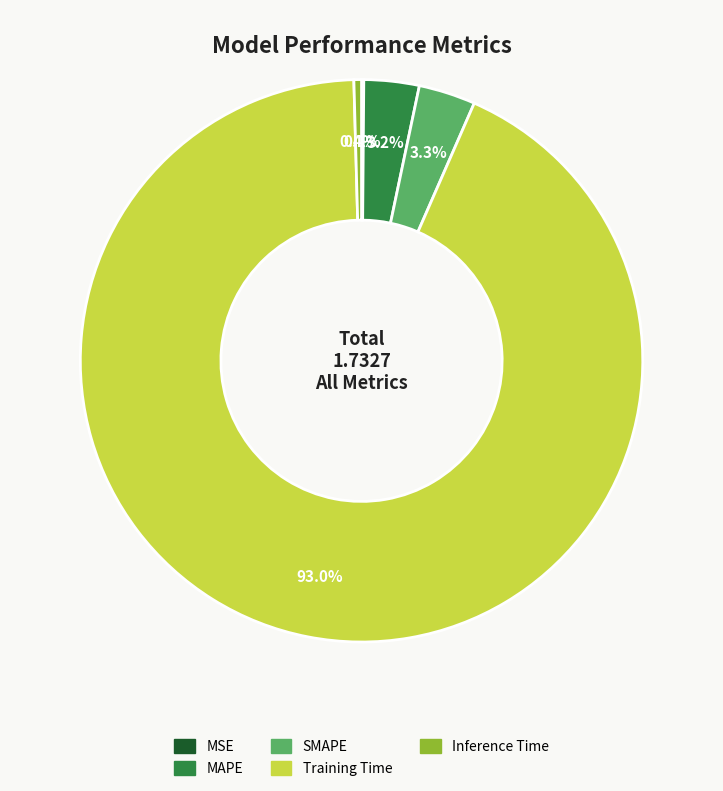

To the nearest percent, what is the difference between the Training Time and SMAPE slice percentages?

90%